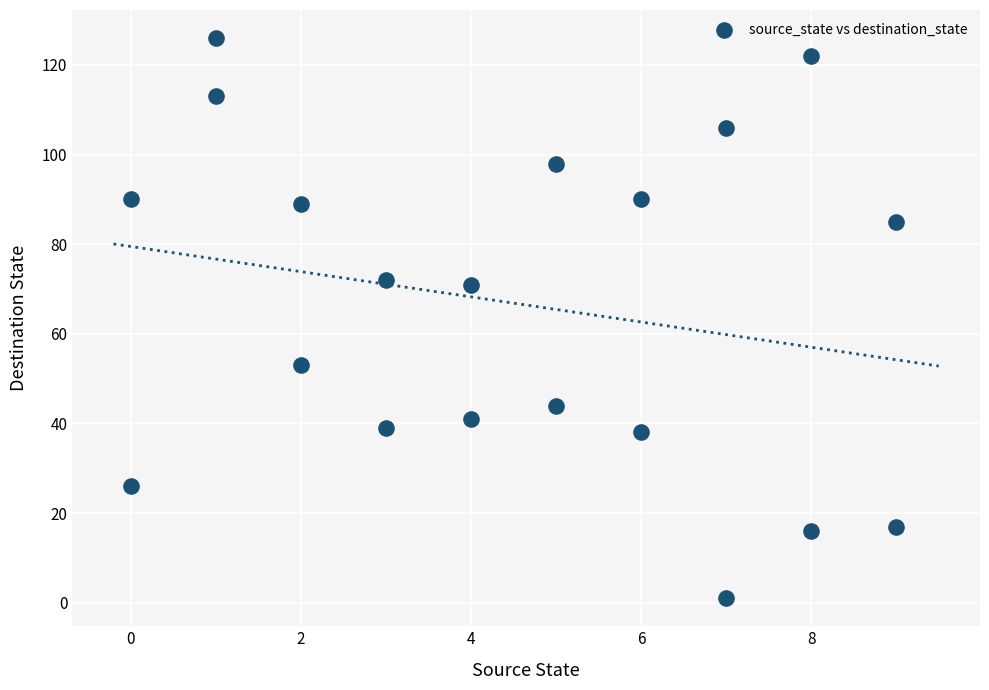

What is the range of X values (max minus min)?

9